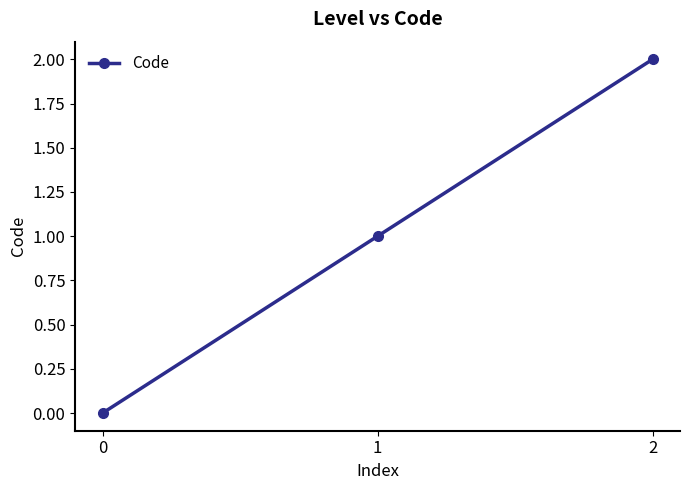

Is this an area chart (filled region under the line)?

No